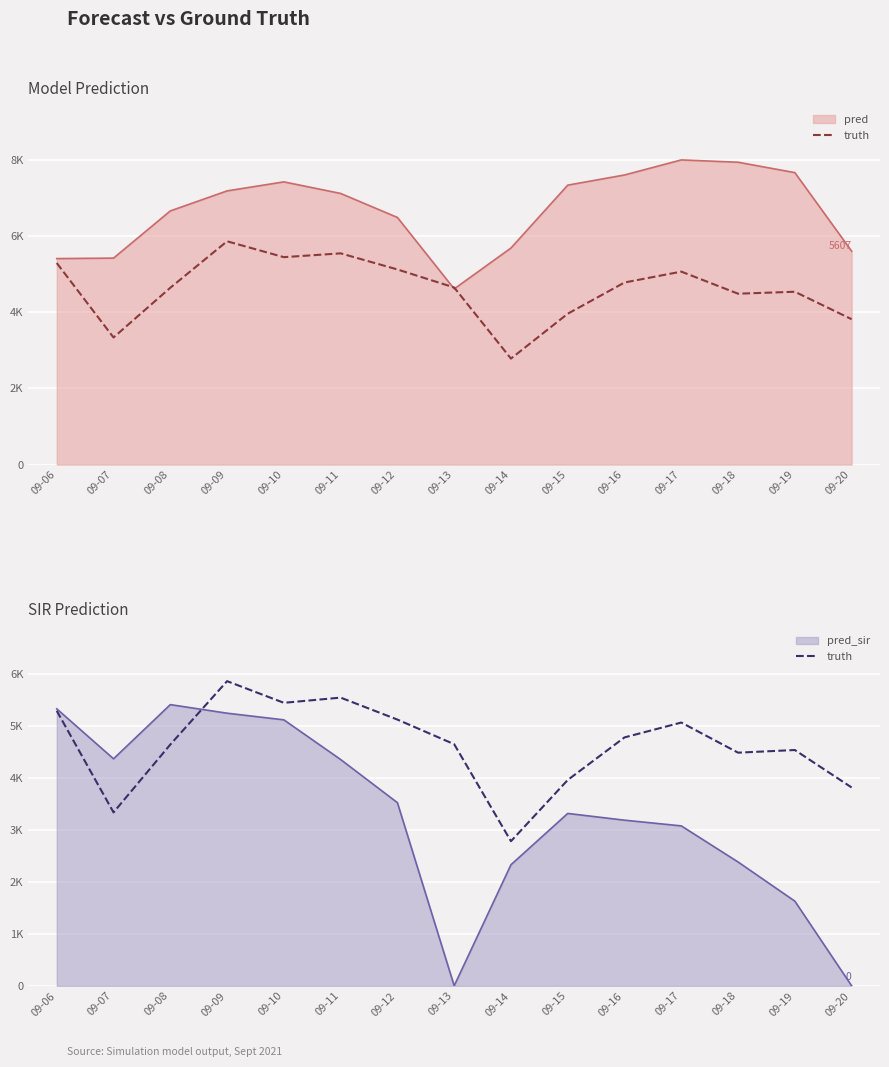

Reading left to right, extract all data points from this chart.

5295	3339	4645	5866	5449	5549	5126	4652	2784	3963	4783	5069	4489	4540	3819